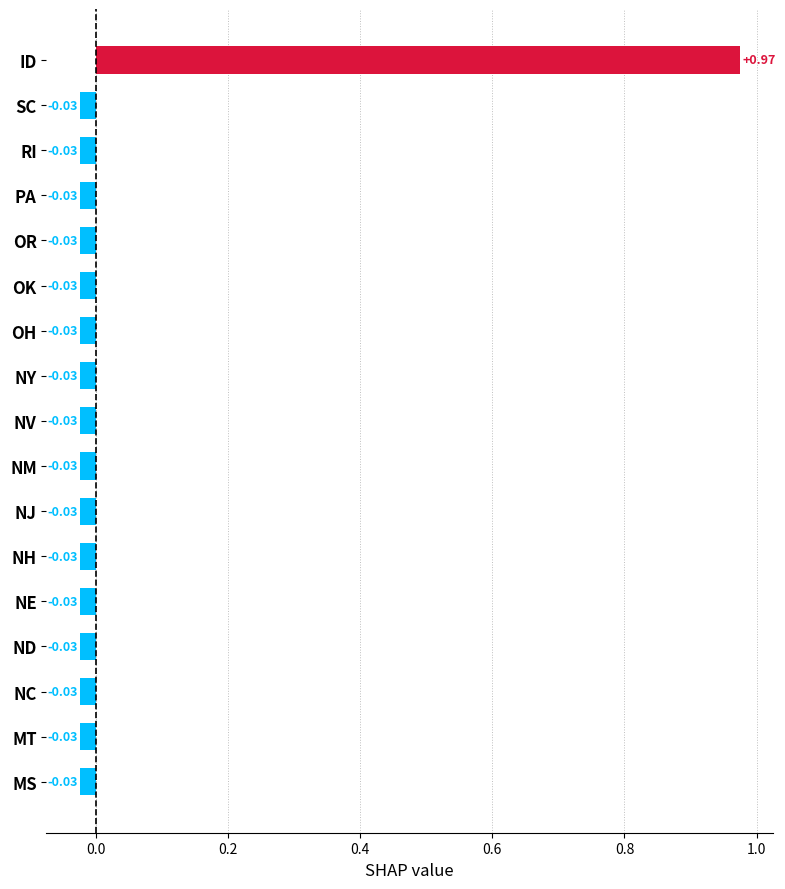

Which category has the highest value across all series?

ID